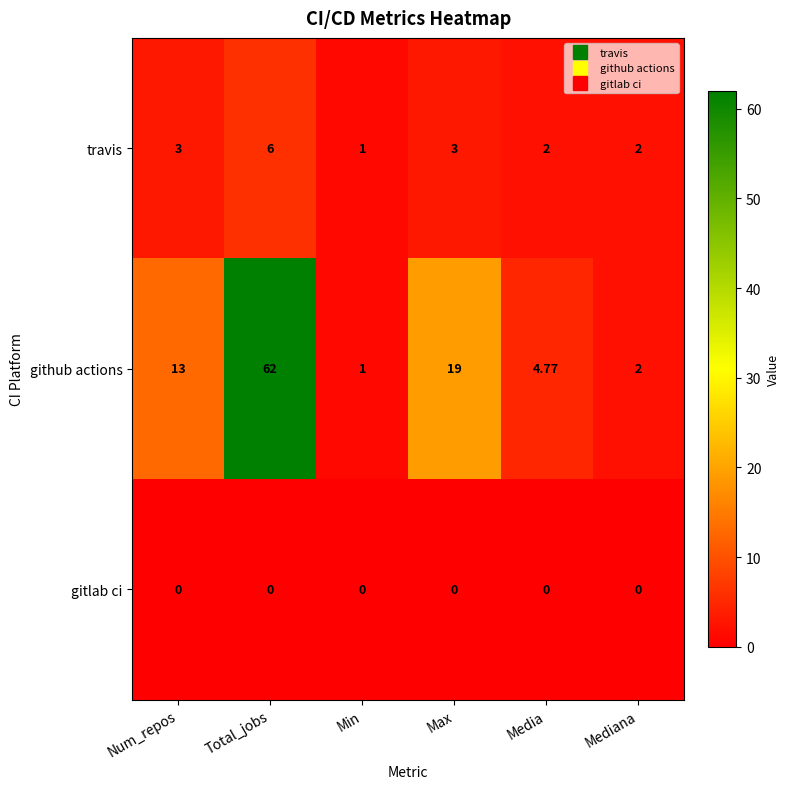

Rank the series by their average value, from lowest to highest.

gitlab ci, travis, github actions